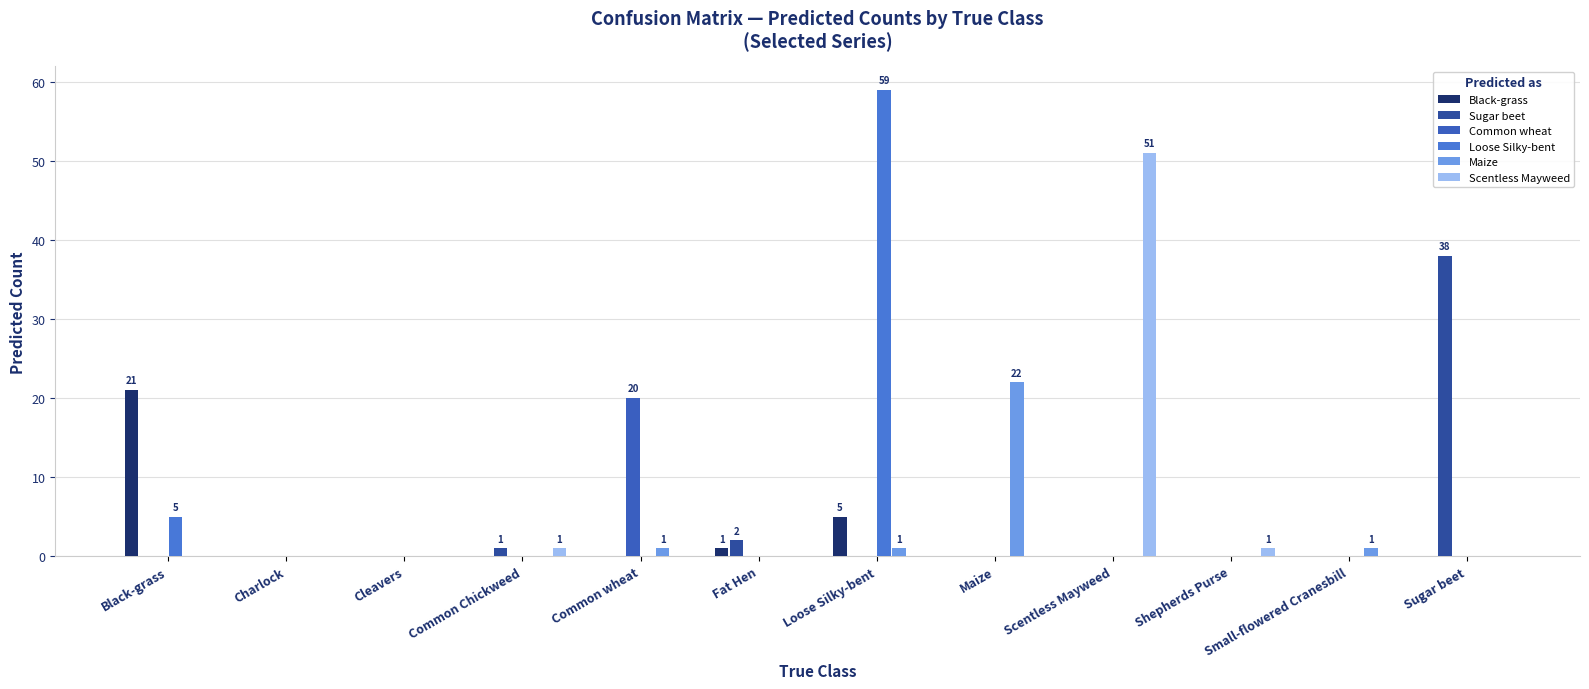

How many groups of bars are there?

12